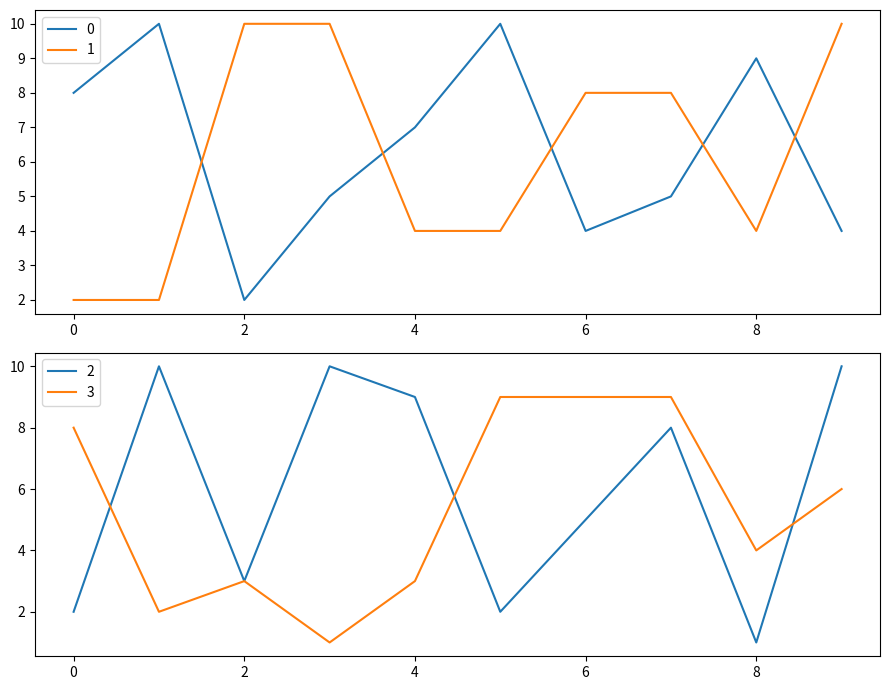

Reading right to left, what are all the values shown in this chart?

0: 4	9	5	4	10	7	5	2	10	8
1: 10	4	8	8	4	4	10	10	2	2
2: 10	1	8	5	2	9	10	3	10	2
3: 6	4	9	9	9	3	1	3	2	8